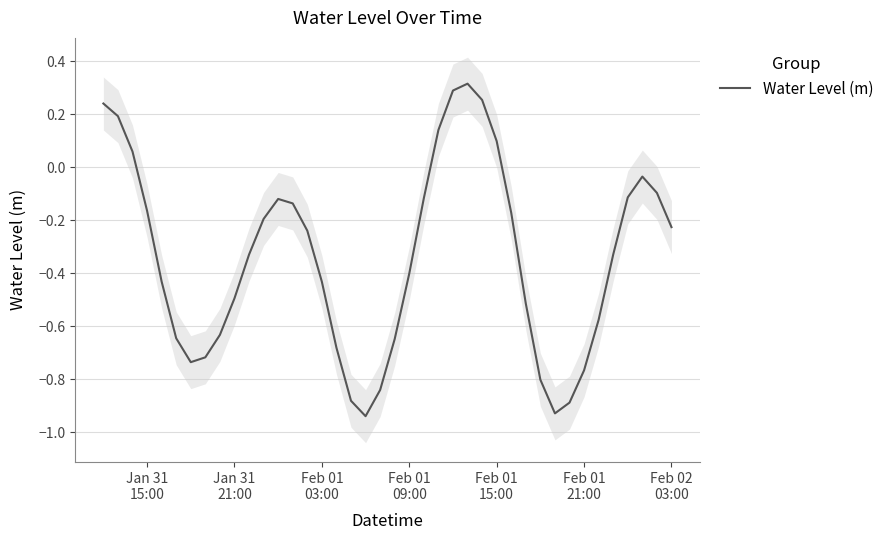

Reading left to right, list all the values displayed in this chart.

0.2	0.2	0.1	-0.2	-0.4	-0.6	-0.7	-0.7	-0.6	-0.5	-0.3	-0.2	-0.1	-0.1	-0.2	-0.4	-0.7	-0.9	-0.9	-0.8	-0.6	-0.4	-0.1	0.1	0.3	0.3	0.3	0.1	-0.2	-0.5	-0.8	-0.9	-0.9	-0.8	-0.6	-0.3	-0.1	-0.0	-0.1	-0.2